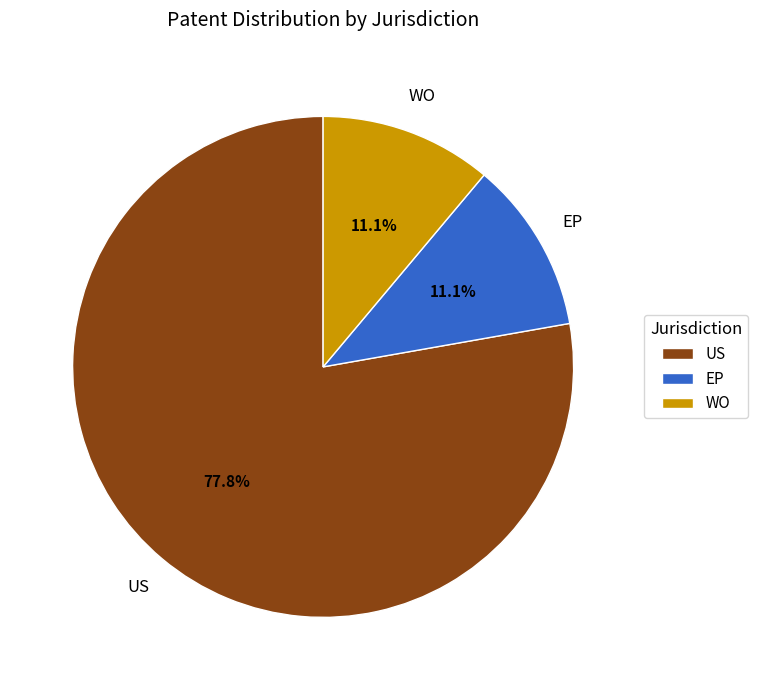

What portion of the pie excludes WO?

88.9%